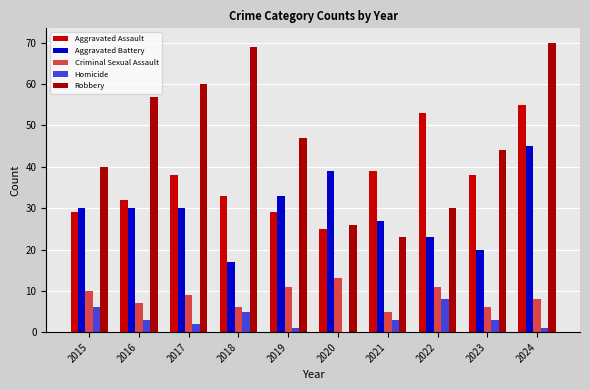

How many data points does each series have?

10